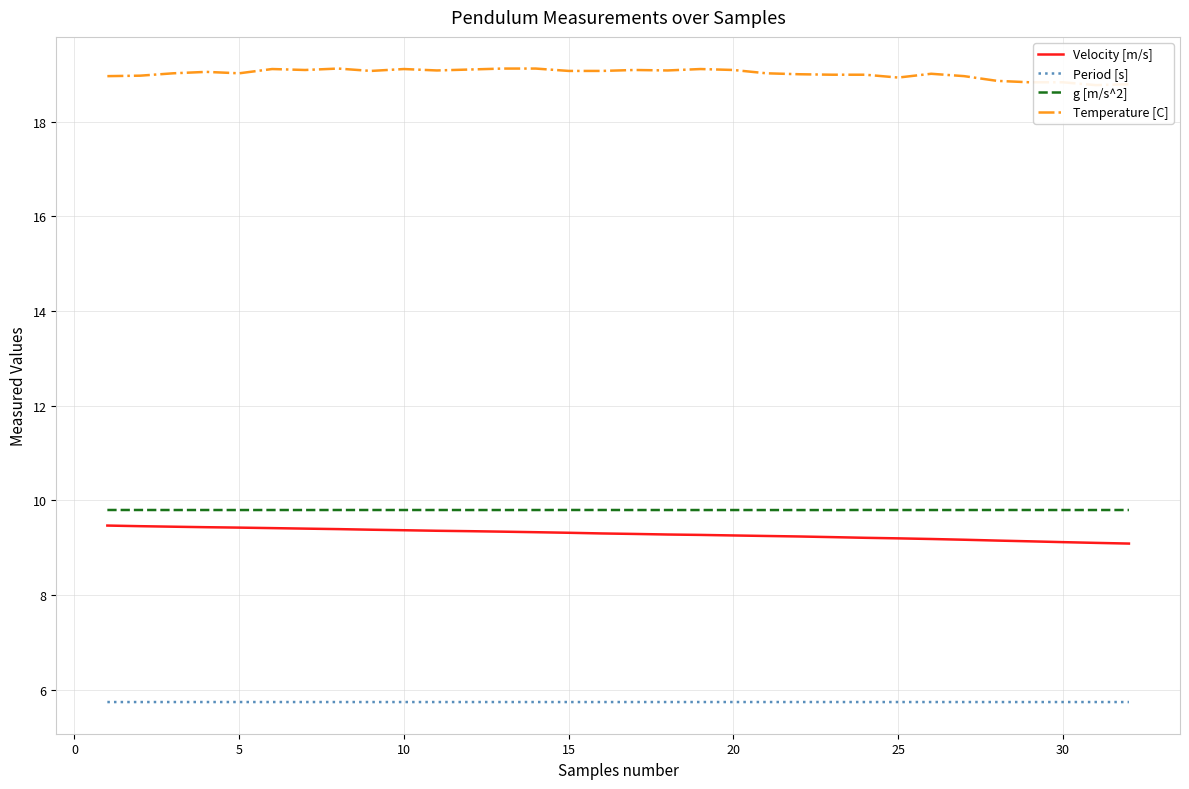

True or false: Period [s] and g [m/s^2] intersect in this chart.

False